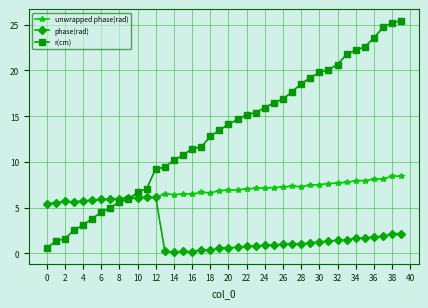

List the series in order of their overall mean, highest first.

r(cm), unwrapped phase(rad), phase(rad)